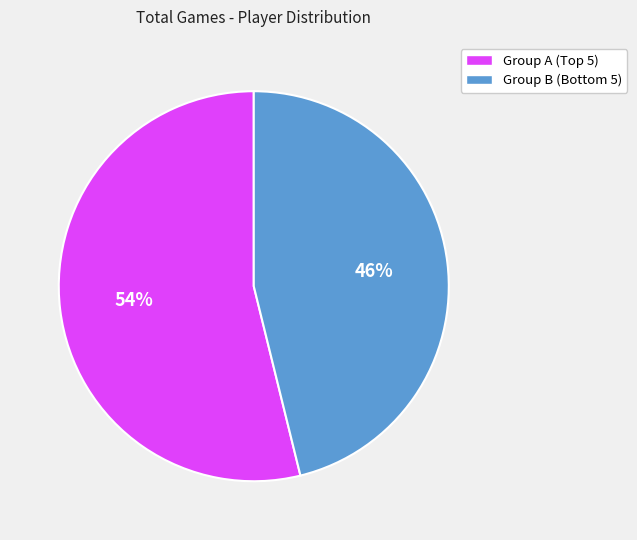

Rank the categories by value from lowest to highest.

Group B (Bottom 5), Group A (Top 5)